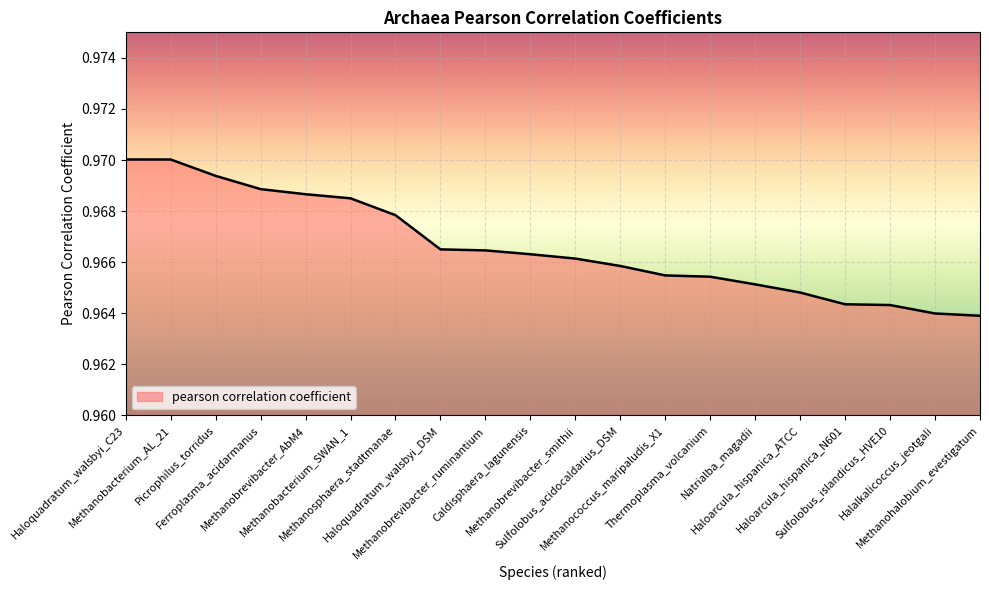

Reading left to right, extract all data points from this chart.

Haloquadratum_walsbyi_C23=1.0	Methanobacterium_AL_21=1.0	Picrophilus_torridus=1.0	Ferroplasma_acidarmanus=1.0	Methanobrevibacter_AbM4=1.0	Methanobacterium_SWAN_1=1.0	Methanosphaera_stadtmanae=1.0	Haloquadratum_walsbyi_DSM=1.0	Methanobrevibacter_ruminantium=1.0	Caldisphaera_lagunensis=1.0	Methanobrevibacter_smithii=1.0	Sulfolobus_acidocaldarius_DSM=1.0	Methanococcus_maripaludis_X1=1.0	Thermoplasma_volcanium=1.0	Natrialba_magadii=1.0	Haloarcula_hispanica_ATCC=1.0	Haloarcula_hispanica_N601=1.0	Sulfolobus_islandicus_HVE10=1.0	Halalkalicoccus_jeotgali=1.0	Methanohalobium_evestigatum=1.0